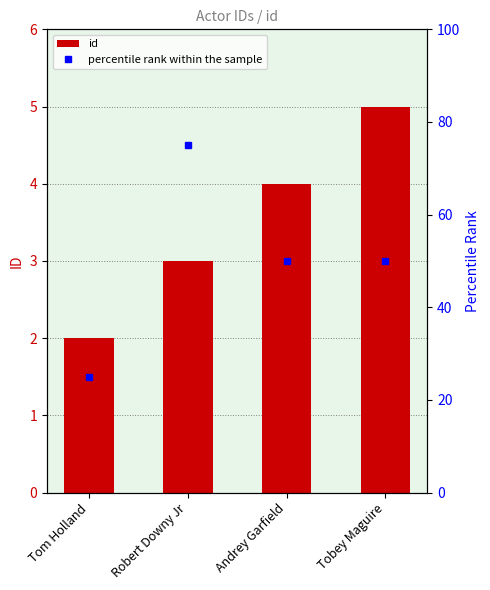

What is the approximate value of id at Tobey Maguire?

5